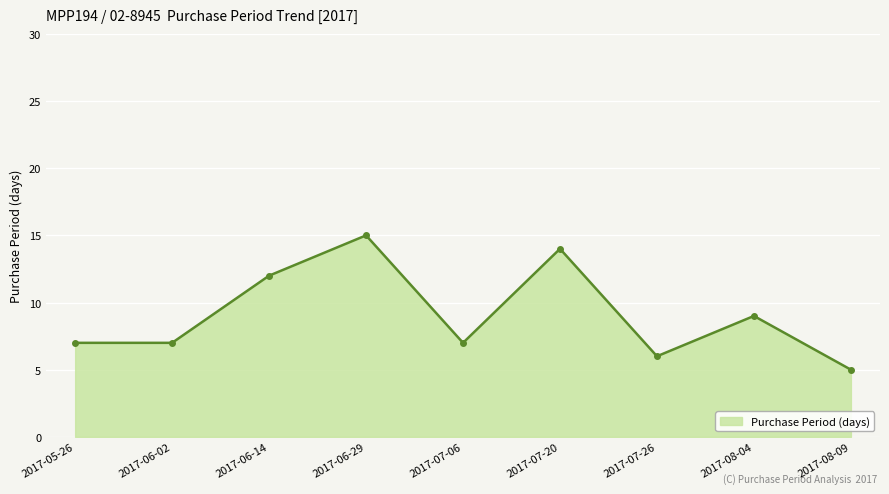

How many lines are shown in the chart?

1